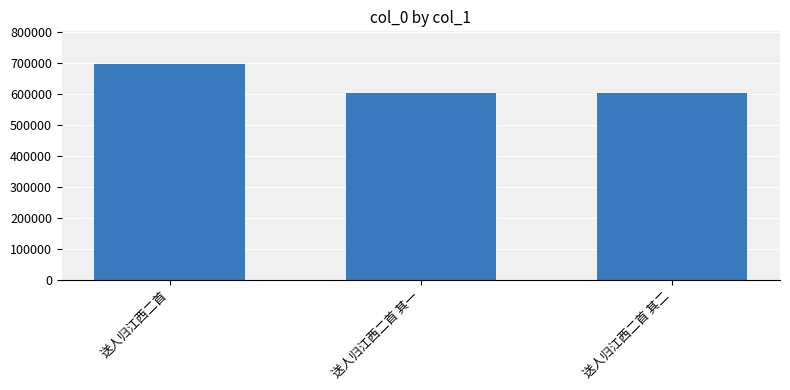

What is the sum of the values at 送人归江西二首 其一 and 送人归江西二首?

1297919